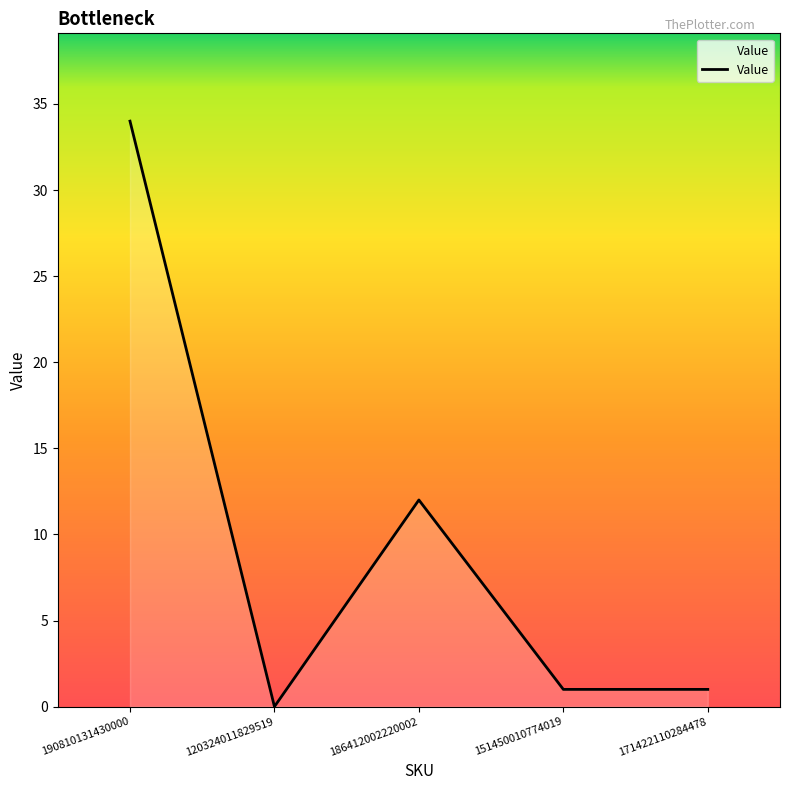

Where is the first local maximum?

186412002220002